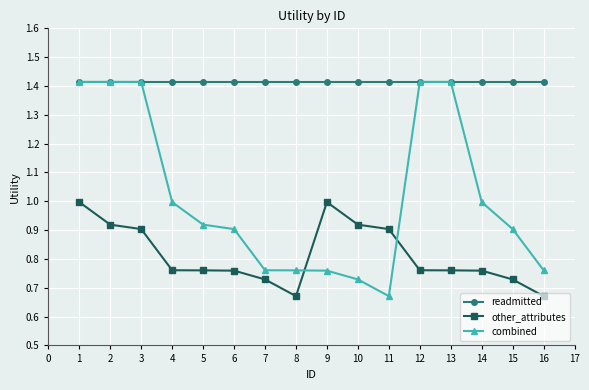

At how many categories does at least one series exceed 0?

16